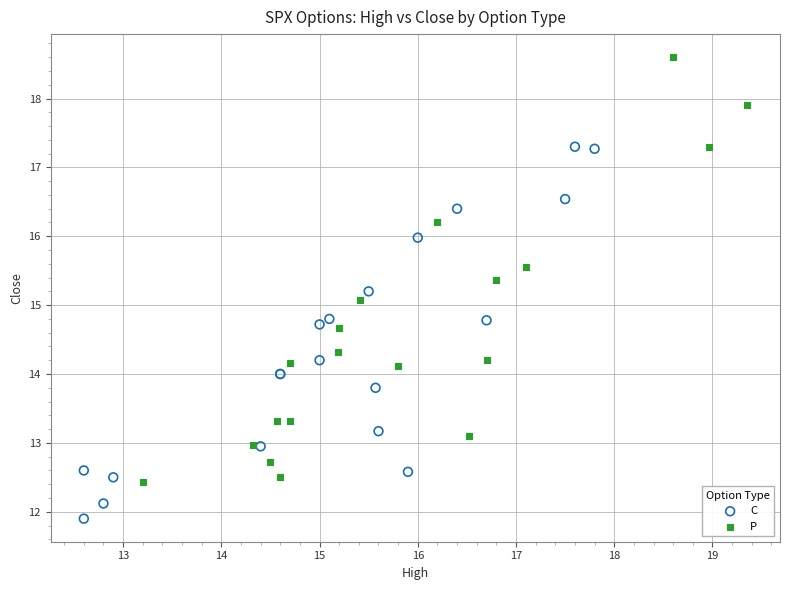

Which series contains the lowest Y value?

C